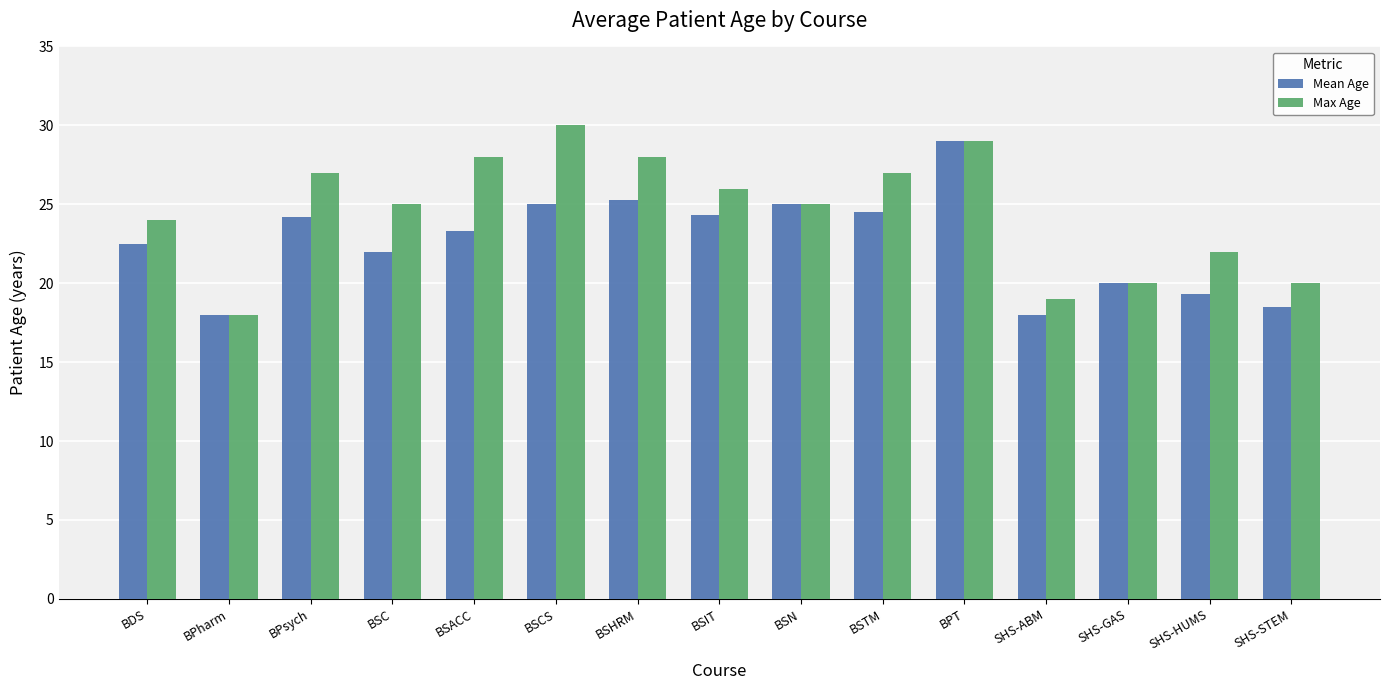

What is the label of the 13th bar from the left?

SHS-GAS